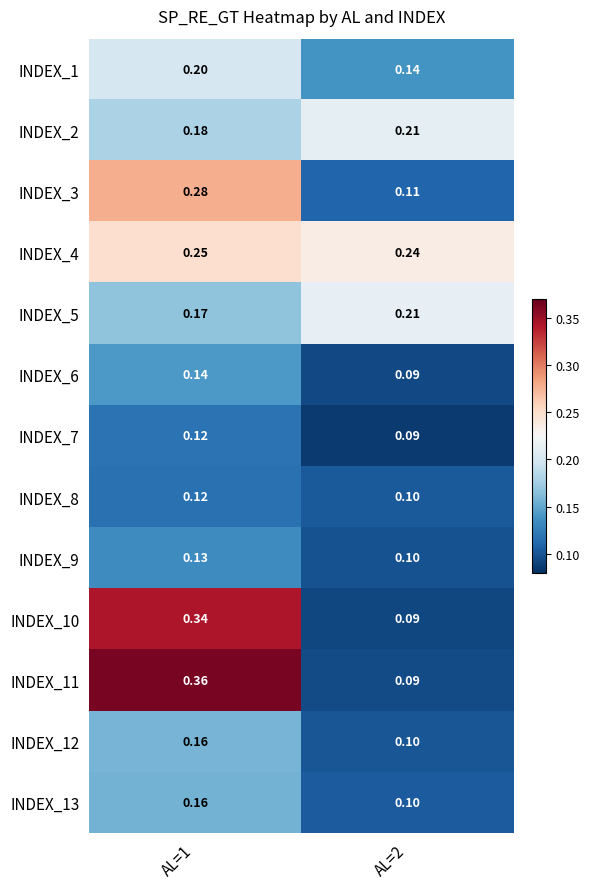

Is the value of INDEX_5 at AL=1 greater than the value of INDEX_1 at AL=2?

Yes